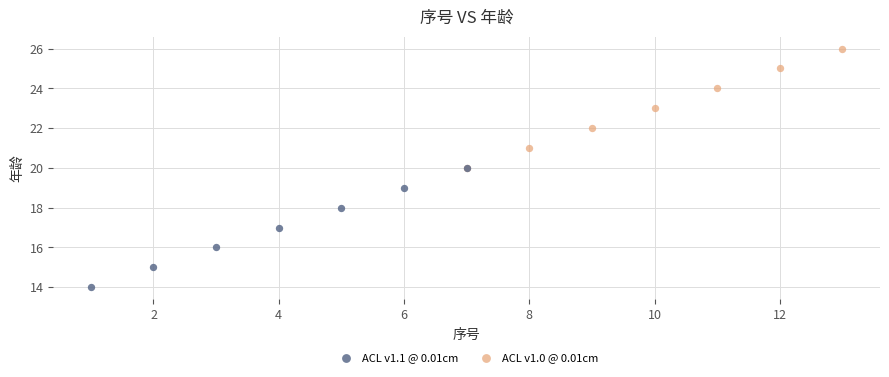

Which series contains the lowest Y value?

ACL v1.1 @ 0.01cm